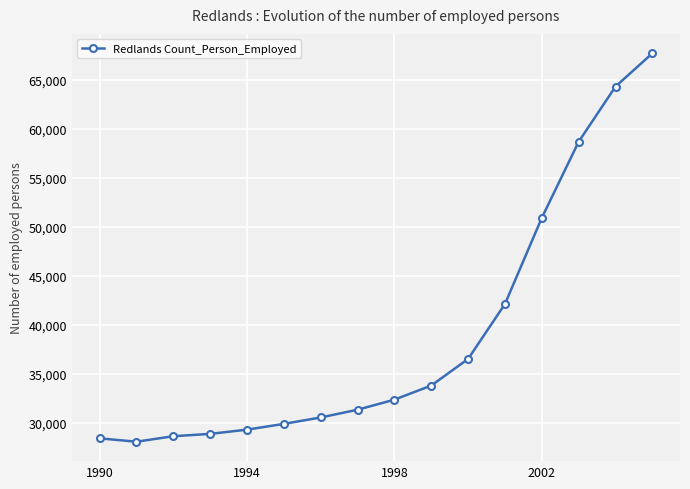

What is the value of the 11th point from the left?

36511